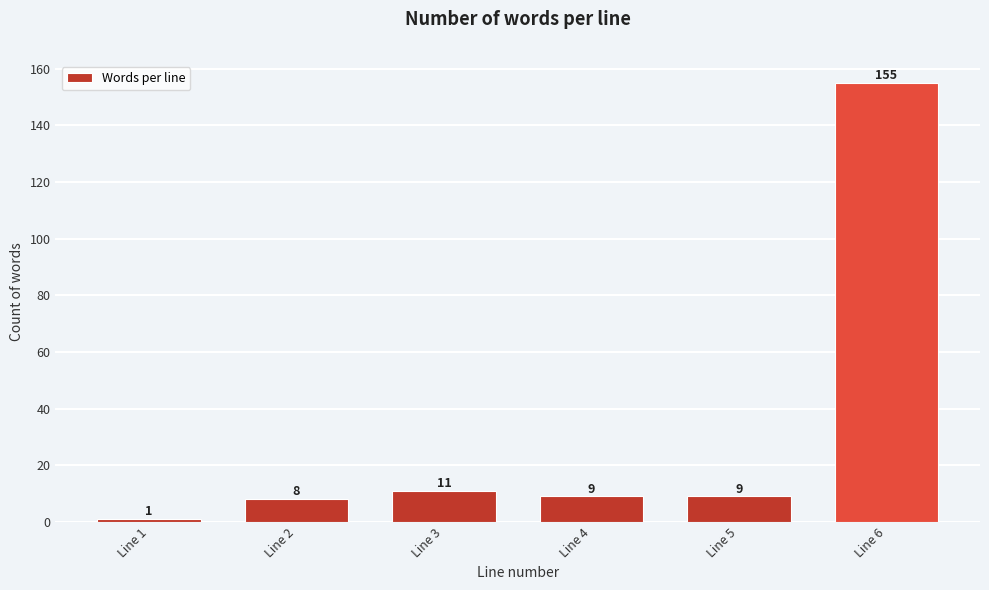

Reading right to left, transcribe all the data shown in this chart.

155	9	9	11	8	1